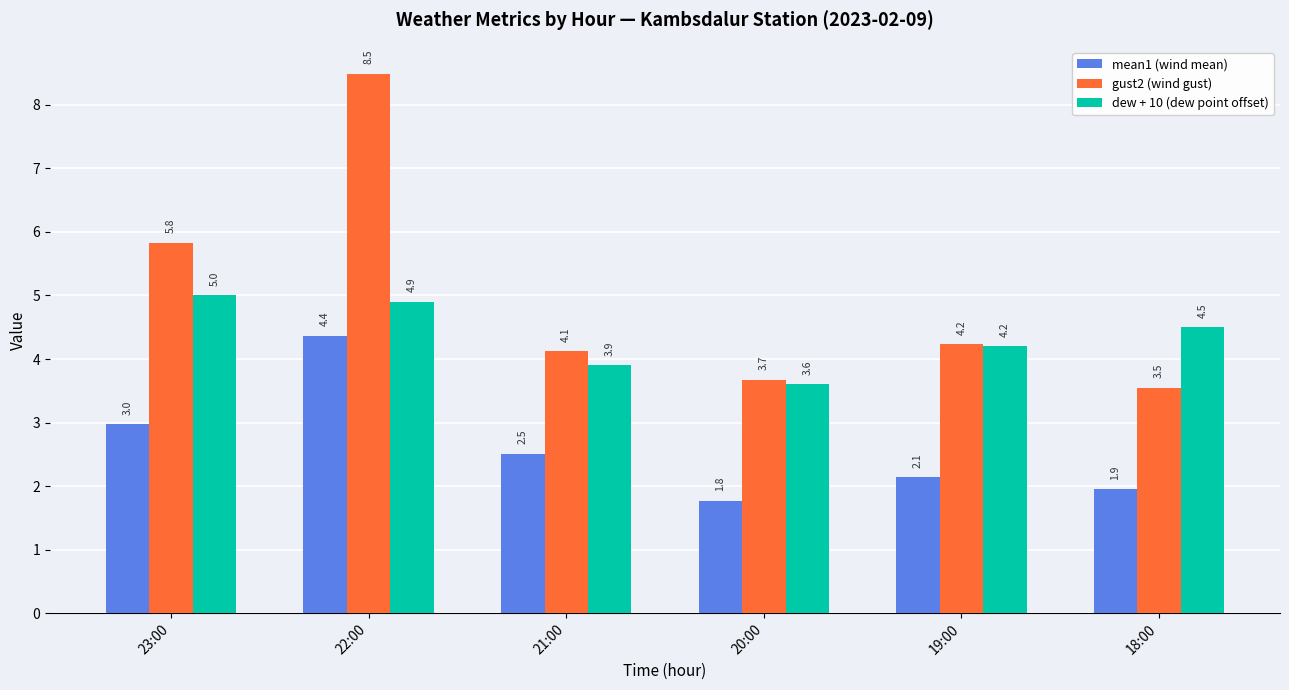

How many data points in mean1 (wind mean) are less than 2?

2